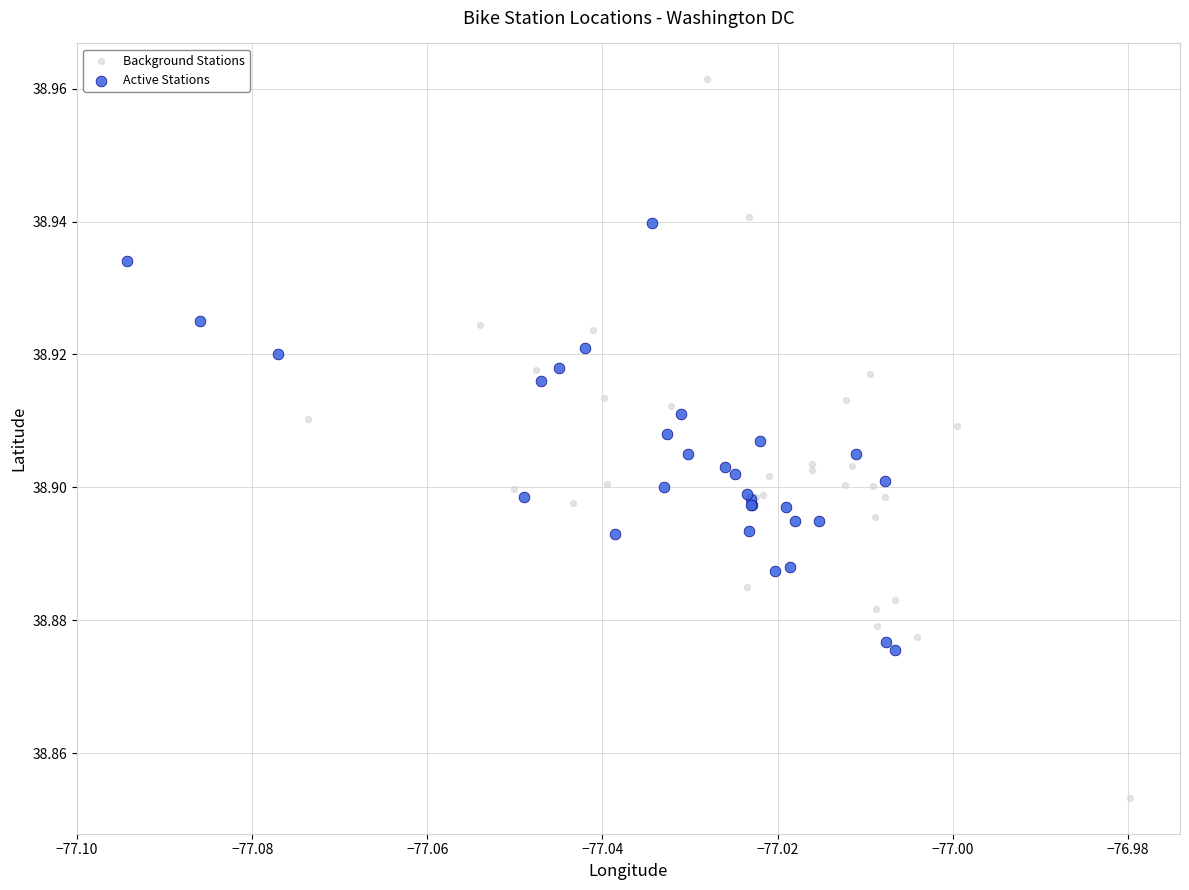

Which series has the widest spread of Y values?

Background Stations